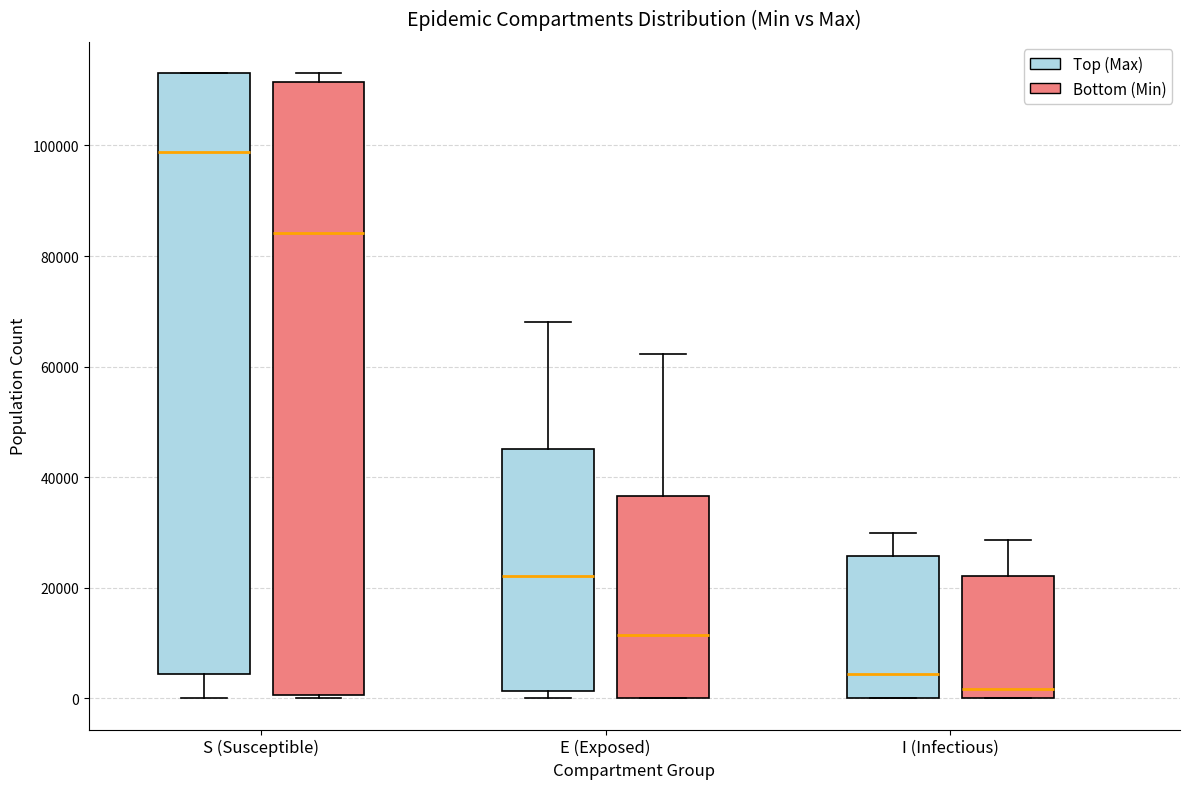

Reading left to right, transcribe this box plot: for each box, give where its median line is, the range the box spans, and where its two whiskers end, as read against the y-axis. The values are not printed on the chart, so give them approximately, as read against the axis.

S (Susceptible) (Top (Max)): median 98000, box 4000 to 114000, whiskers 0 to 114000
S (Susceptible) (Bottom (Min)): median 84000, box 0 to 112000, whiskers 0 (just below the box's lower edge) to 114000
E (Exposed) (Top (Max)): median 22000, box 2000 to 46000, whiskers 0 to 68000
E (Exposed) (Bottom (Min)): median 12000, box 0 to 36000, whiskers 0 to 62000
I (Infectious) (Top (Max)): median 4000, box 0 to 26000, whiskers 0 to 30000
I (Infectious) (Bottom (Min)): median 2000, box 0 to 22000, whiskers 0 to 28000